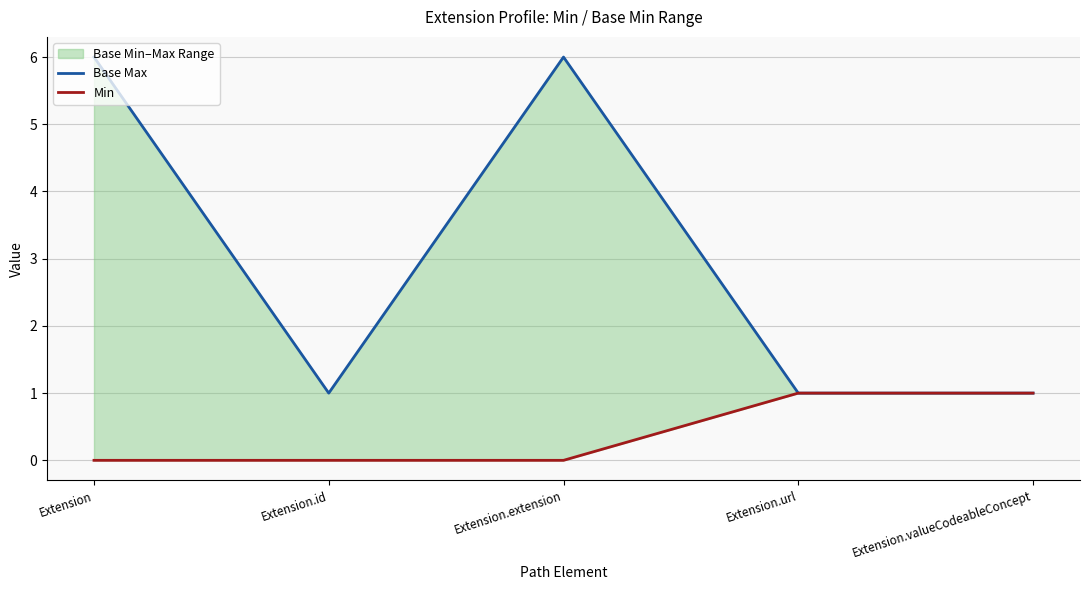

What position from the left is Extension.valueCodeableConcept?

5